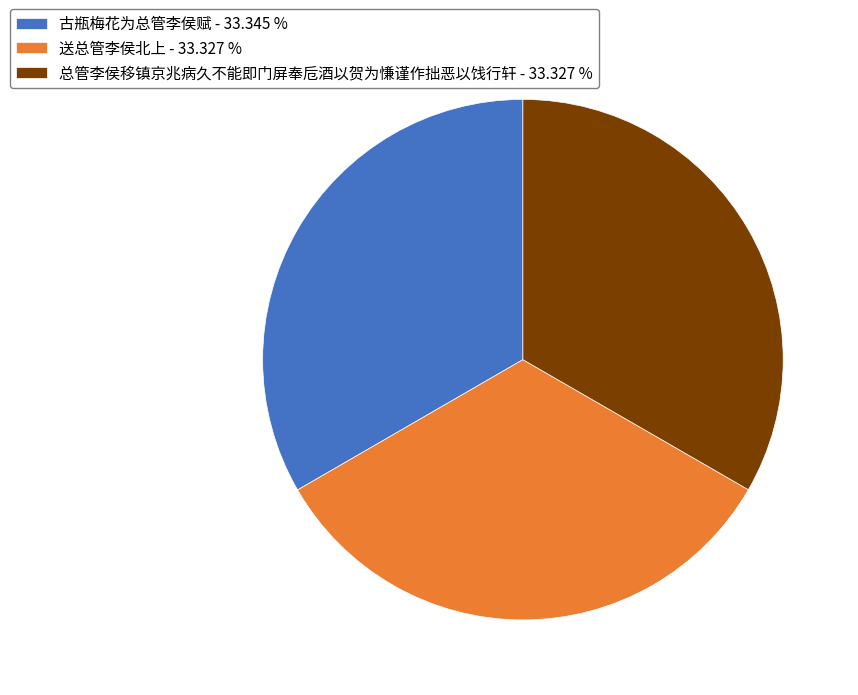

Does 古瓶梅花为总管李侯赋 - 33.345 % account for over 50% of the chart?

No